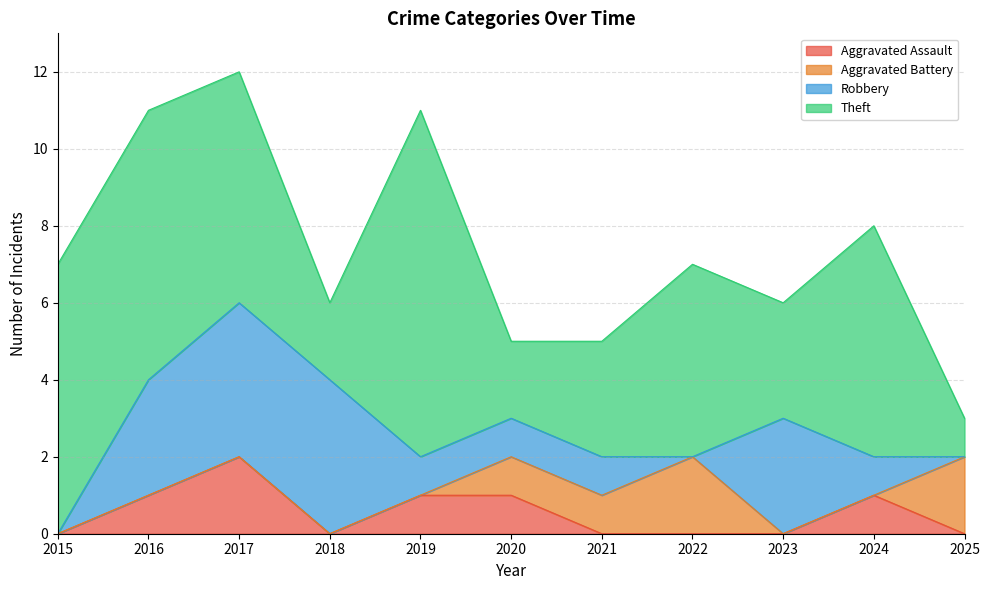

Which series ends up on top after the final intersection of Aggravated Battery and Aggravated Assault?

Aggravated Battery